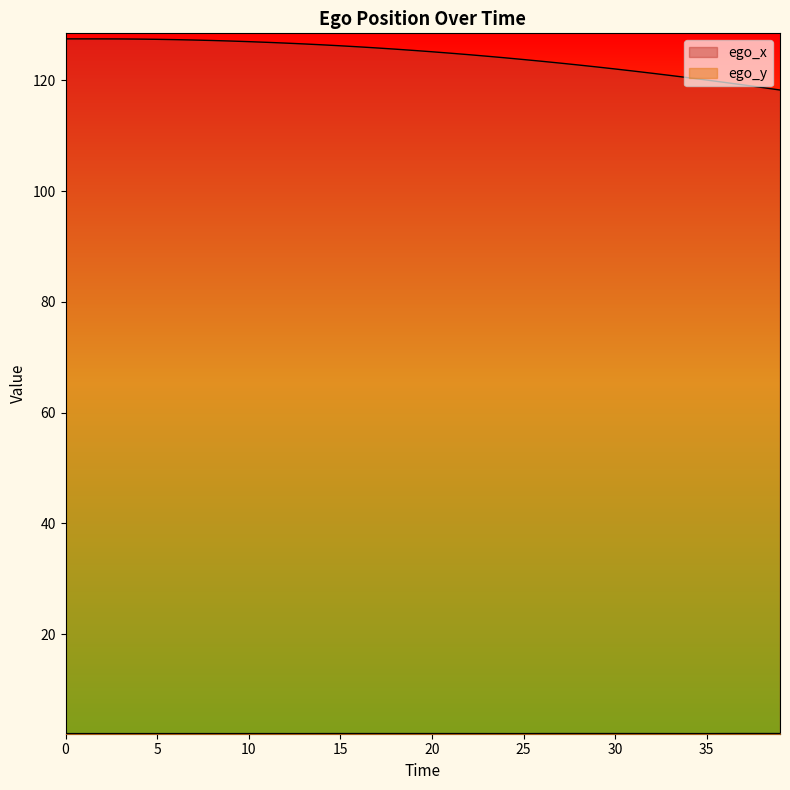

Which category has the lowest value in the ego_x series?

39